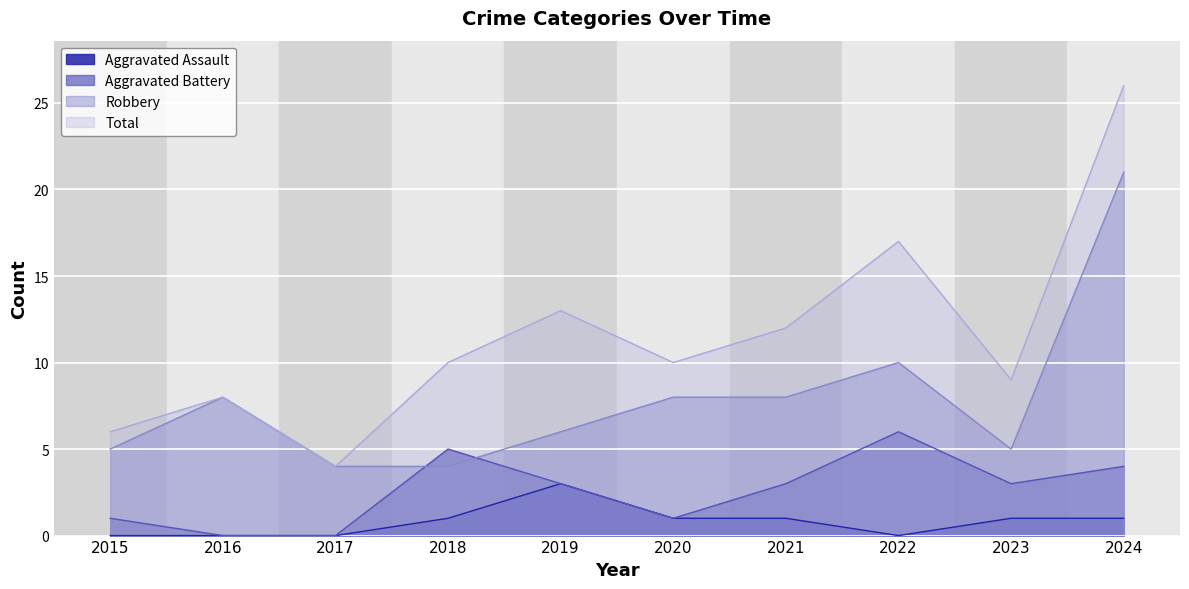

The value of Total at 2021 is 12. True or false?

True